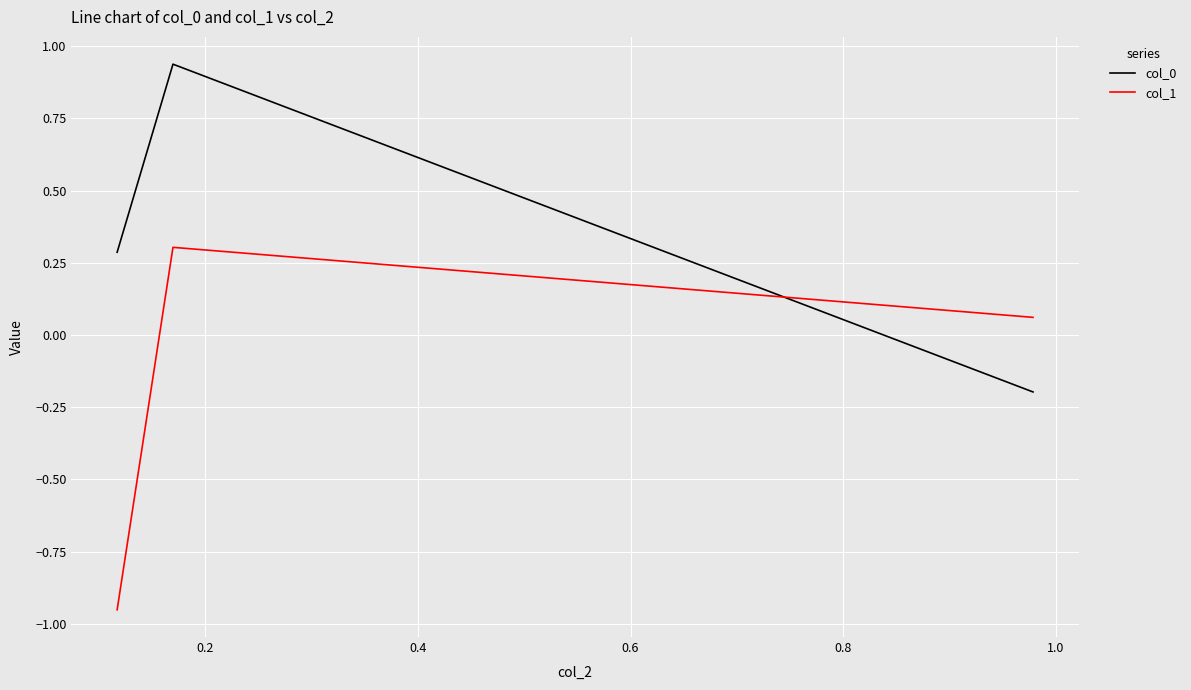

What is the average value of the col_0 series?

0.3